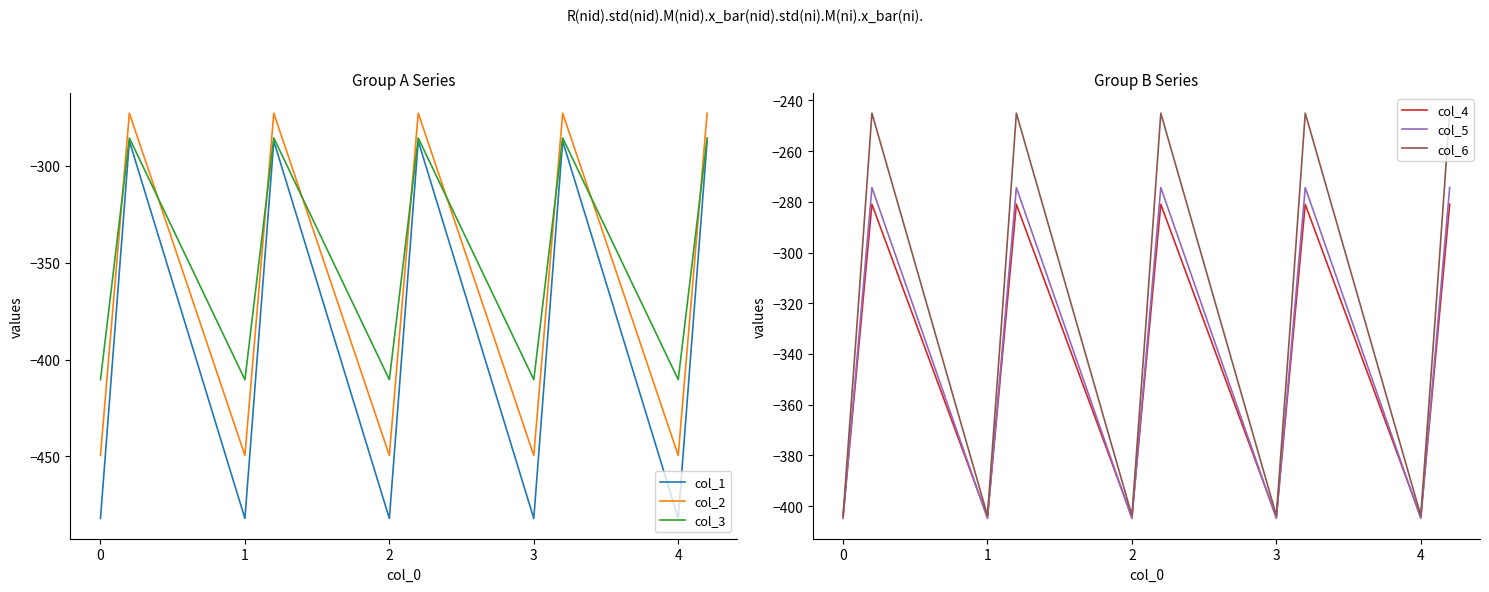

What is the lowest value of the col_4 series?

-404.4